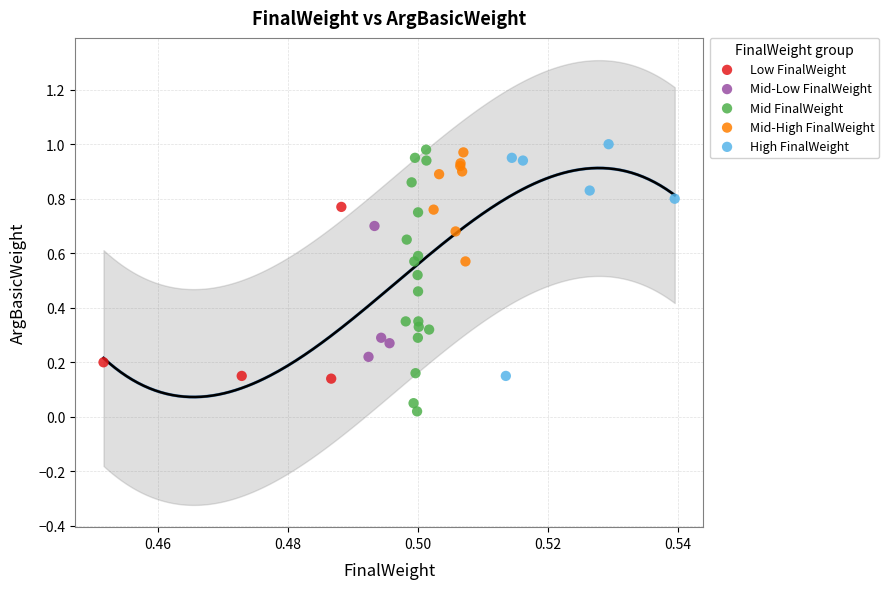

Which series contains the lowest Y value?

Mid FinalWeight